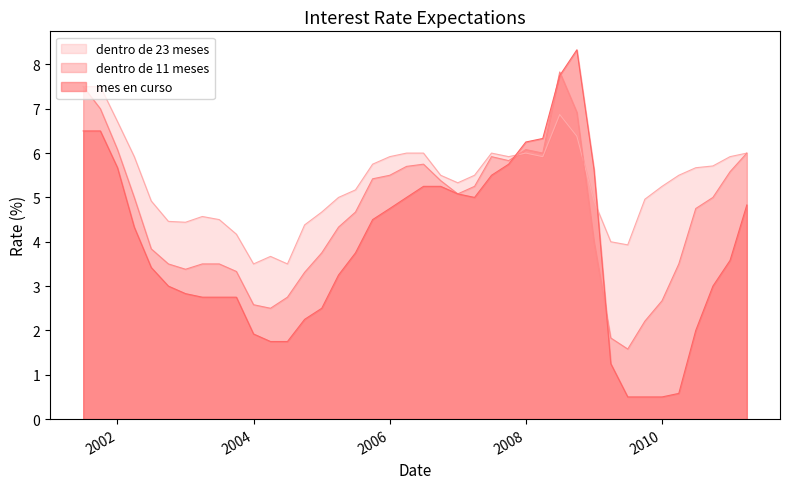

True or false: mes en curso and dentro de 11 meses intersect in this chart.

True